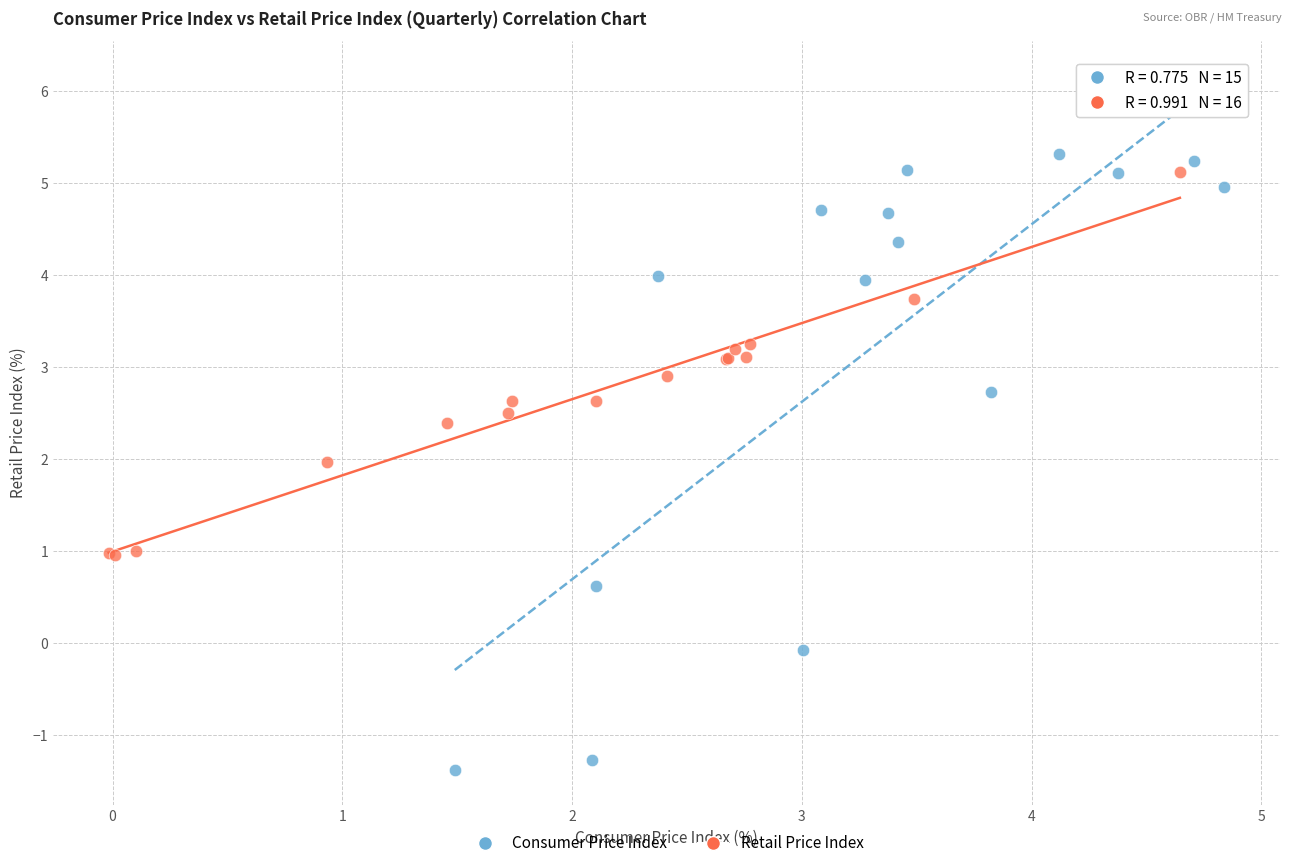

What are all the series names shown in the legend?

Consumer Price Index, Retail Price Index